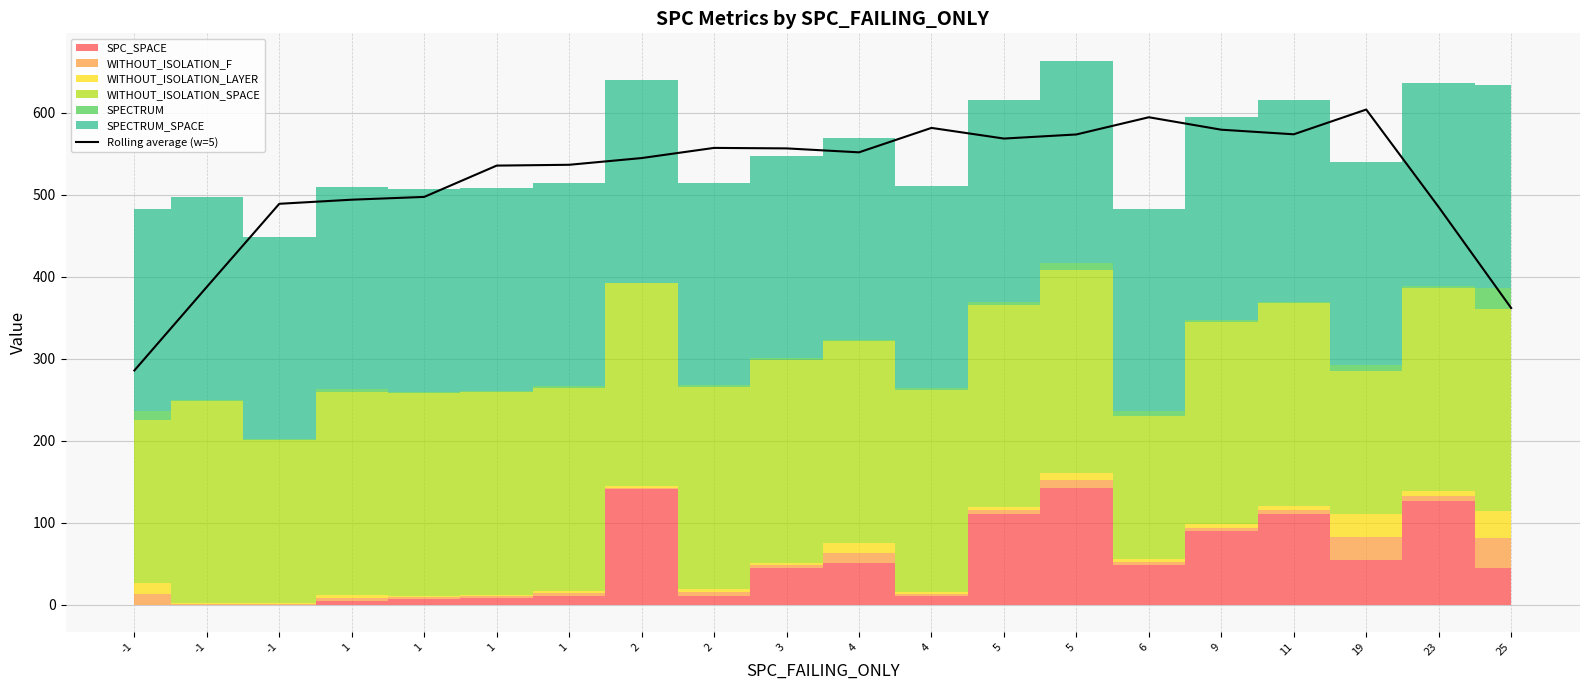

What is the average value?

518.1